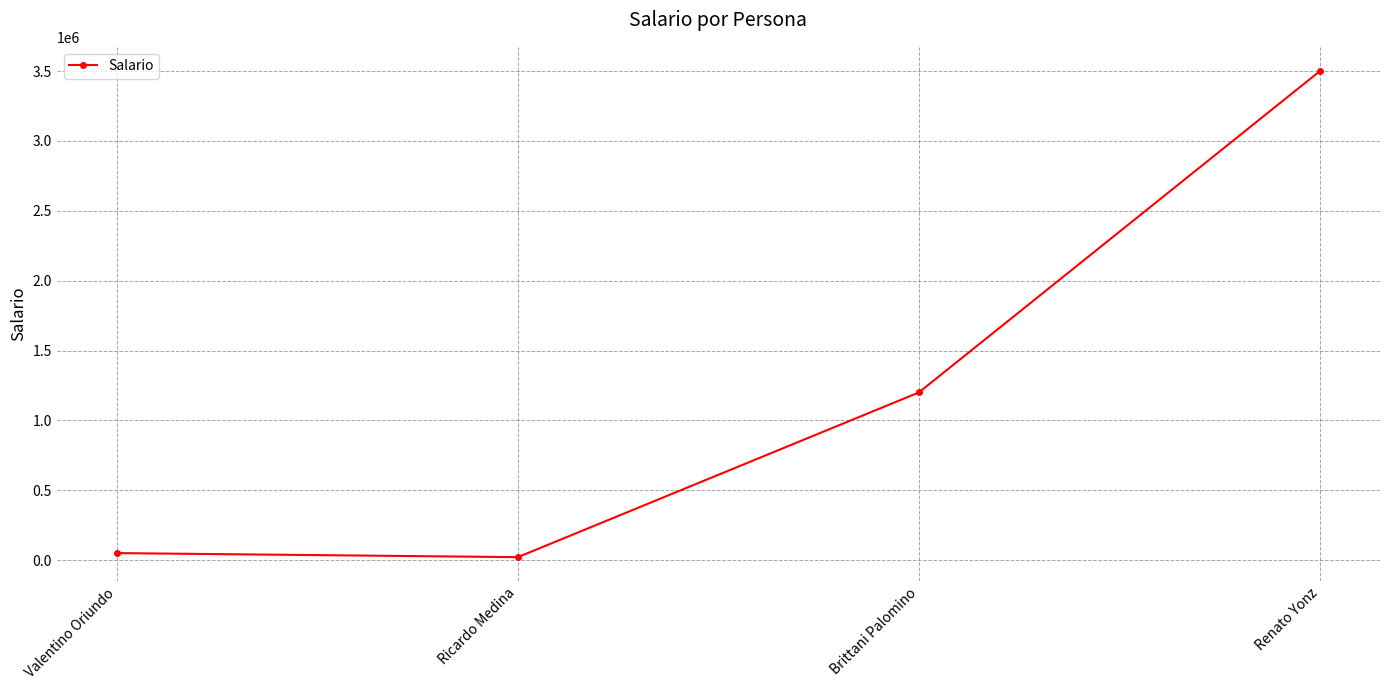

Is it true that the value at Renato Yonz is 990911?

False